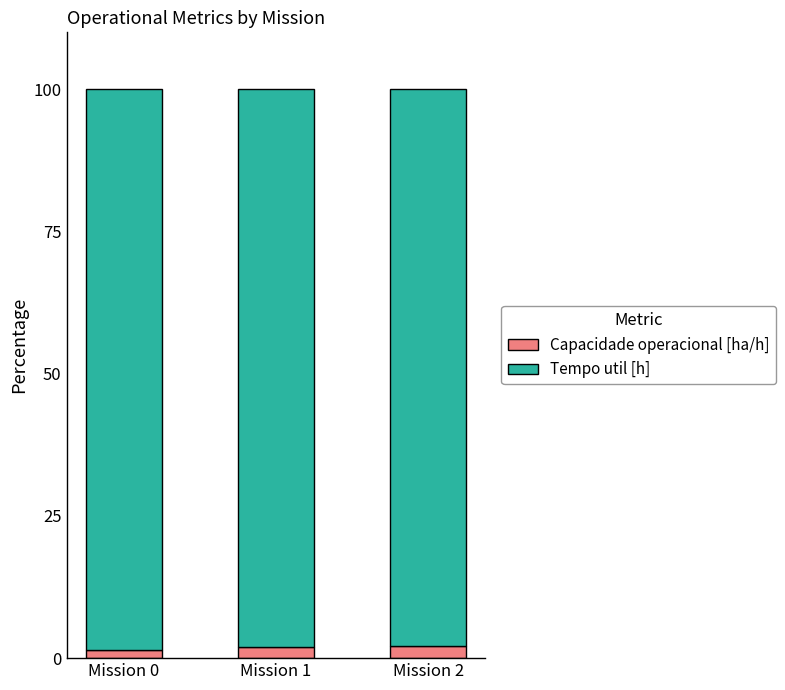

What is the average value of the Capacidade operacional [ha/h] series?

1.8